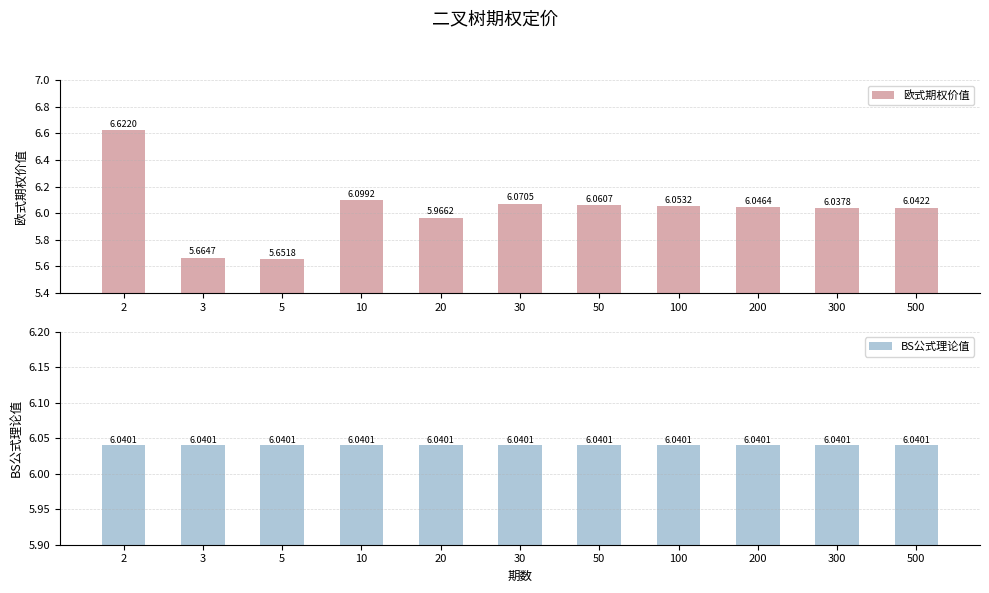

The value of BS公式理论值 at 5 is 3.9. True or false?

False